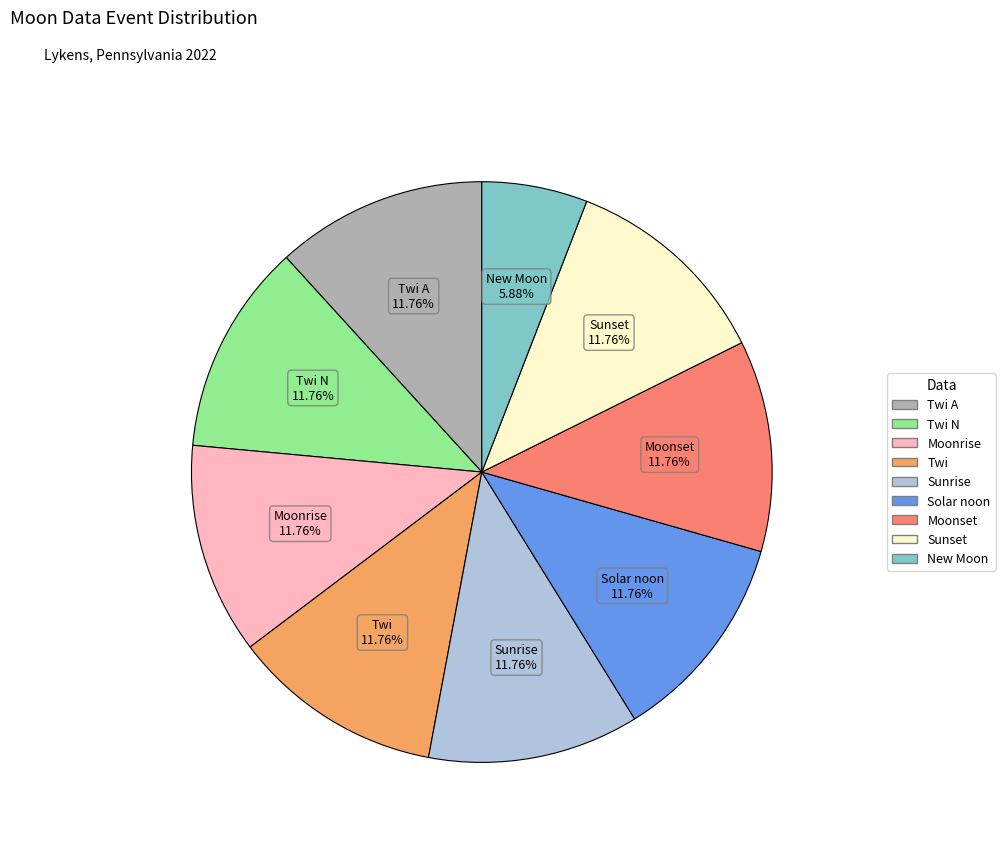

Is there any slice that represents more than half of the pie?

No